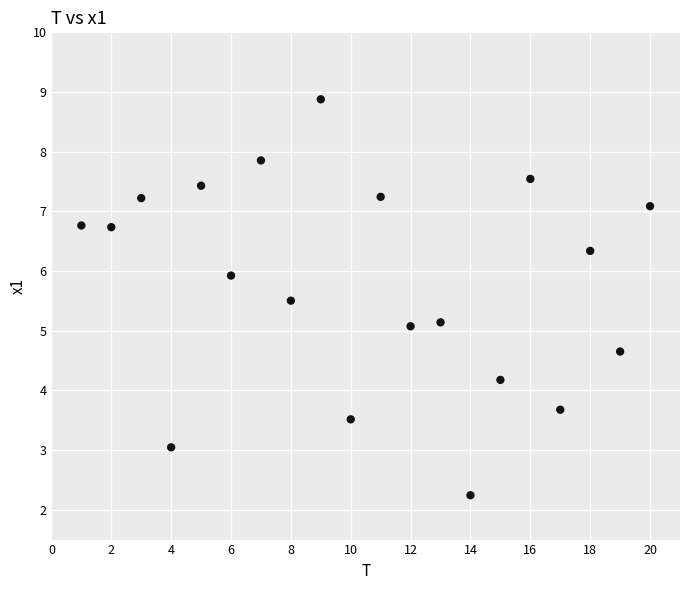

What is the range of X values (max minus min)?

19.0